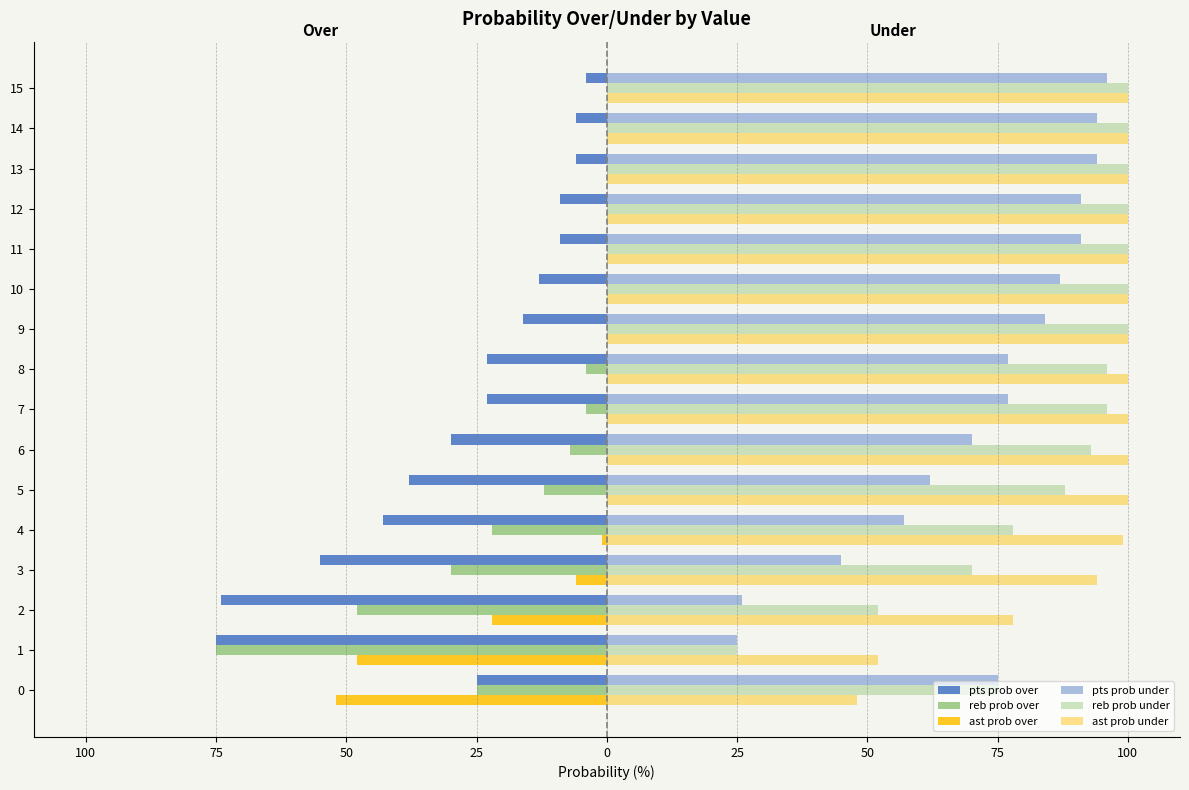

Does the chart contain any negative values?

Yes